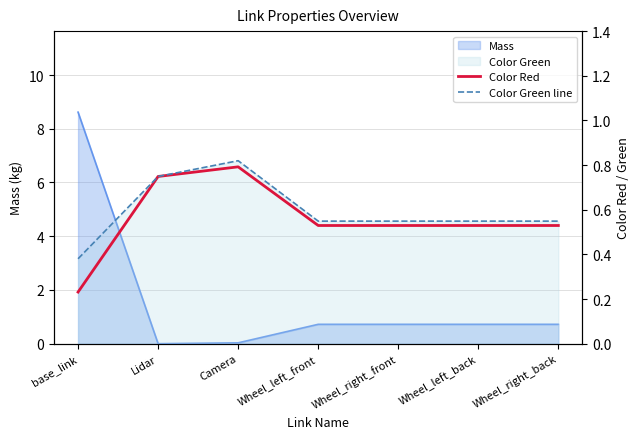

What is the approximate value of Color Green line at Wheel_left_back?

0.5